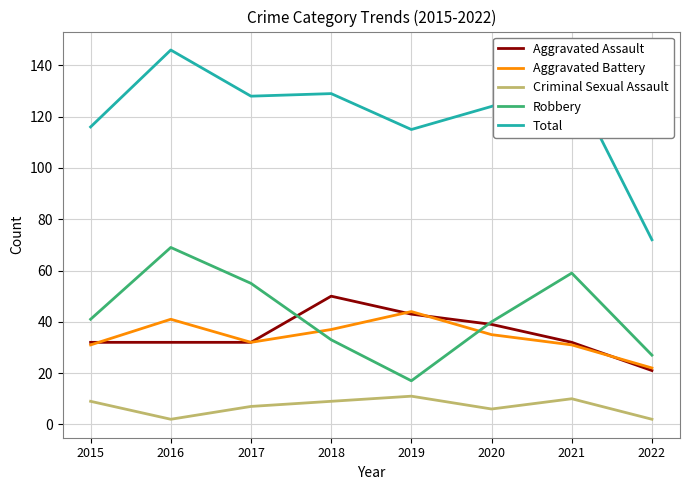

Rank the series at 2018 from highest to lowest value.

Total, Aggravated Assault, Aggravated Battery, Robbery, Criminal Sexual Assault